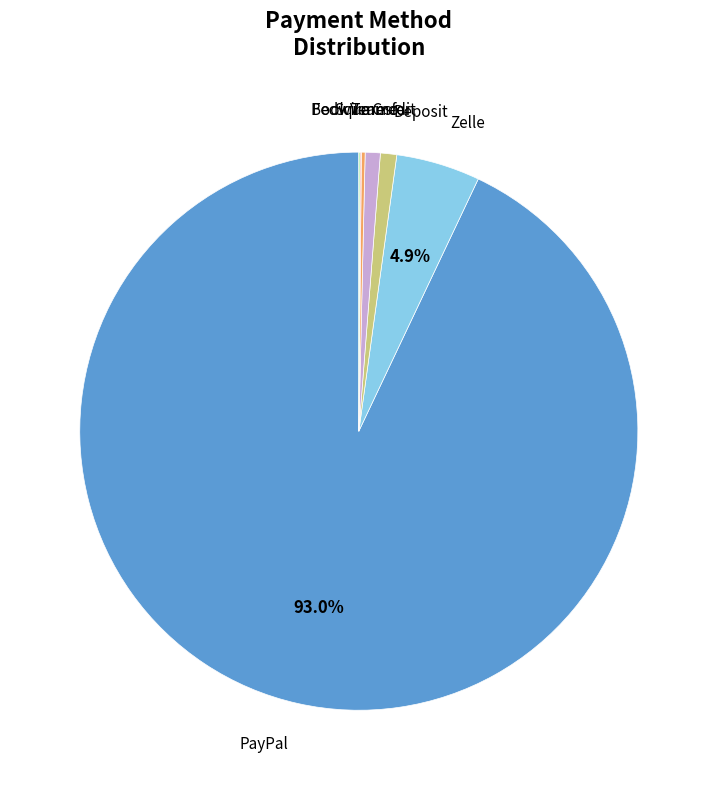

Which category has the biggest portion of the pie?

PayPal